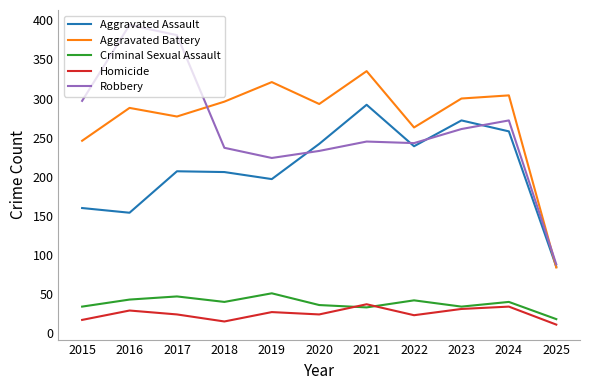

Which series has the largest range (max minus min)?

Robbery